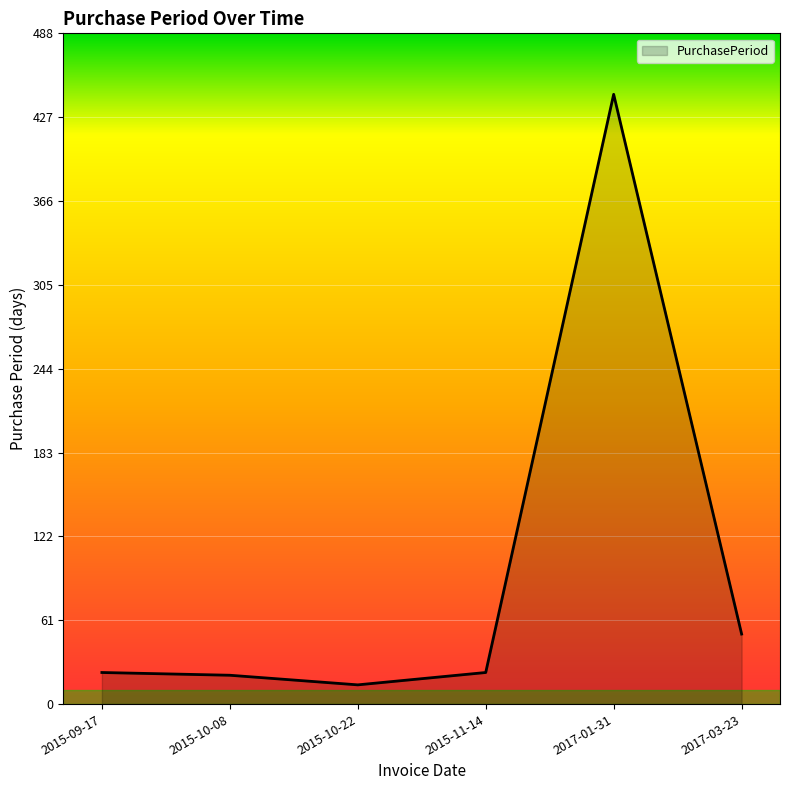

Which label corresponds to the largest value in the chart?

2017-01-31